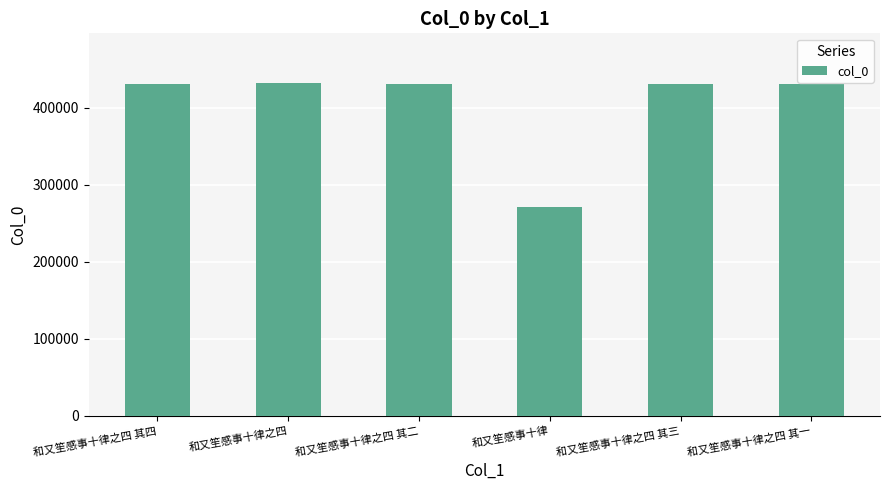

How many data points are less than 430549?

3